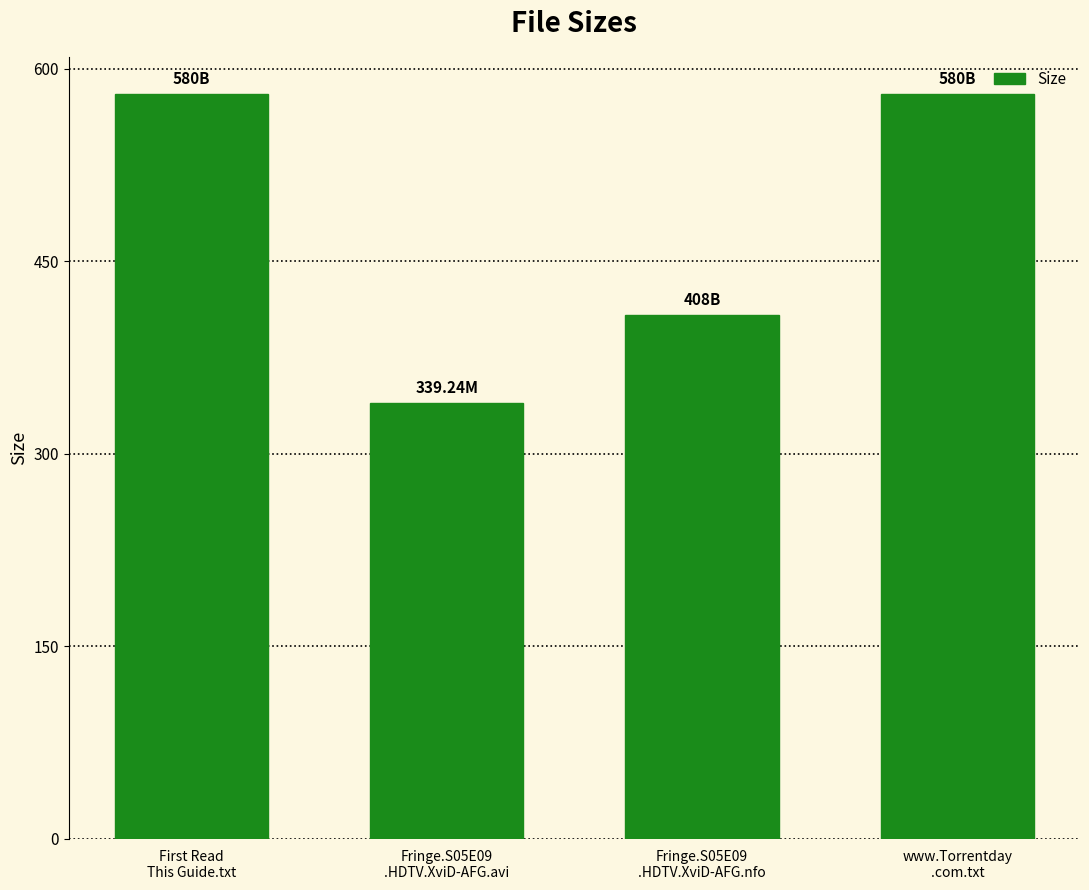

What is the sum of all values?

1907.2